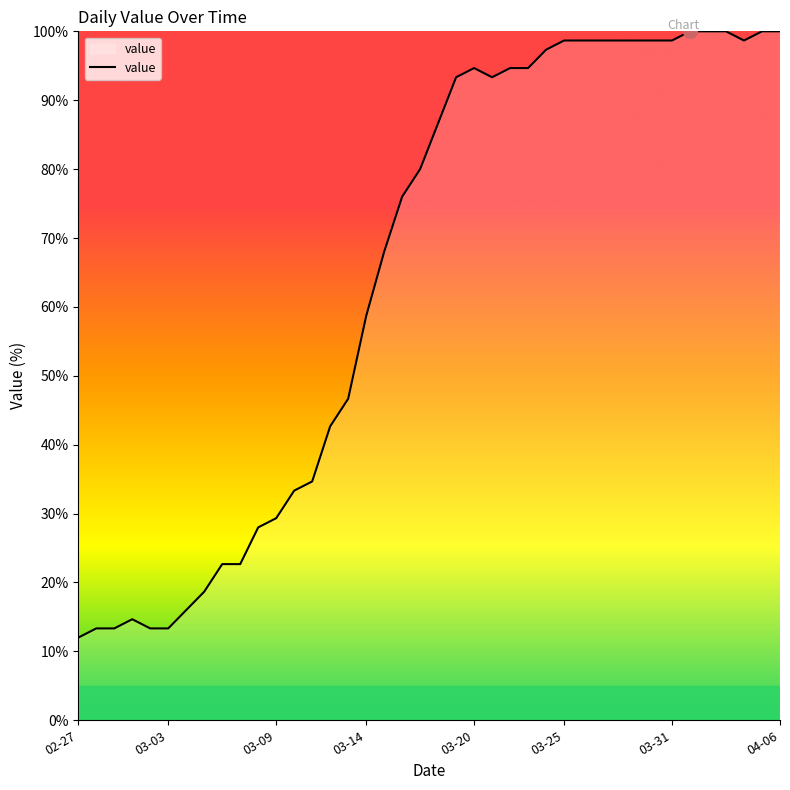

What is the difference between the maximum and minimum values?

88.0